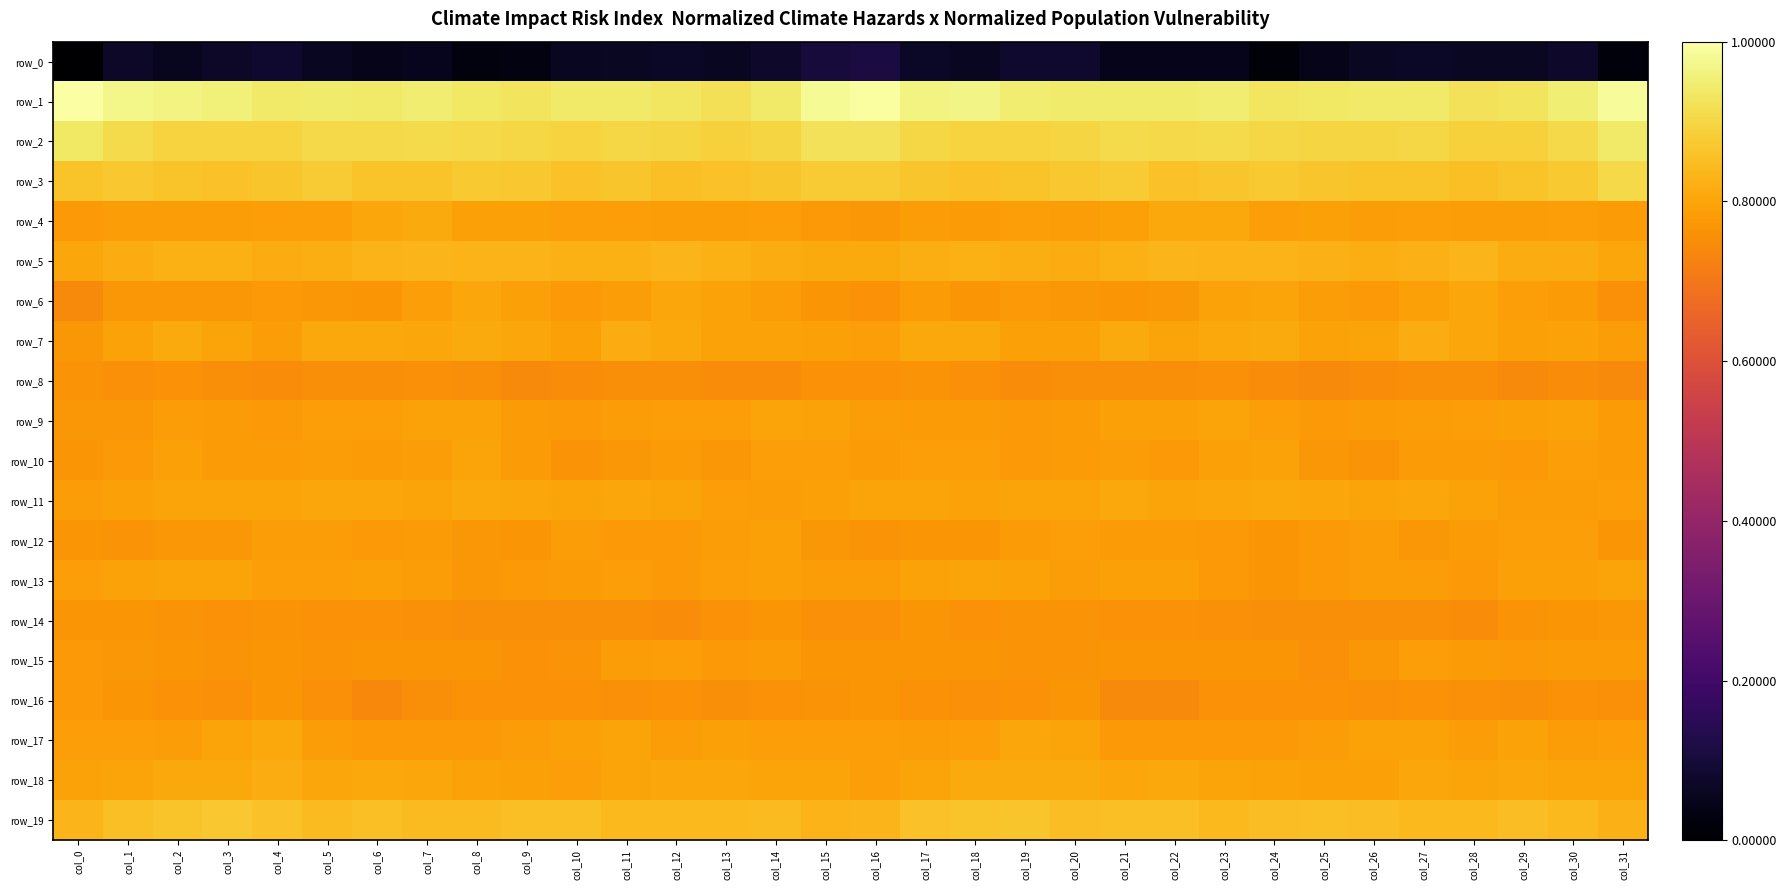

Which category has the highest value in the row_4 series?

col_7